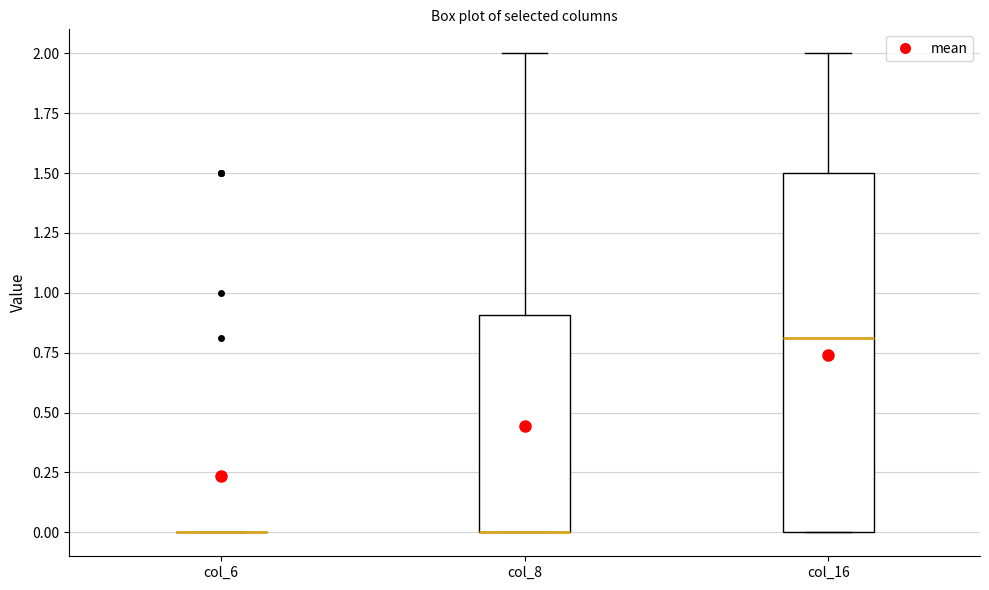

Reading left to right, read every box against the y-axis: the position of its median line, the range the box covers, and the ends of its whiskers. The values are not printed on the chart, so give them approximately, as read against the axis.

col_6: box collapsed to a line at 0.0, whiskers 0.0 to 0.0
col_8: median 0.0 (drawn on the box's lower edge), box 0.0 to 0.9, whiskers 0.0 to 2.0
col_16: median 0.8, box 0.0 to 1.5, whiskers 0.0 to 2.0